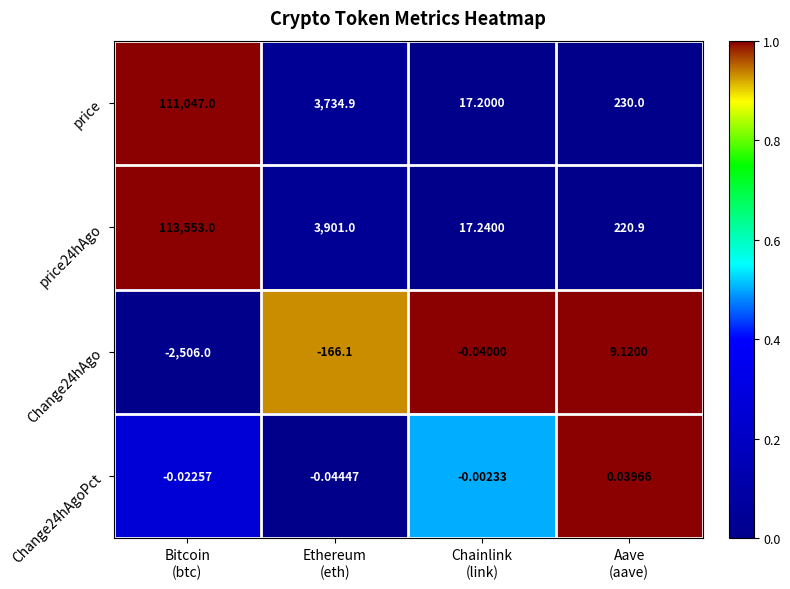

How many series are shown in this chart?

4